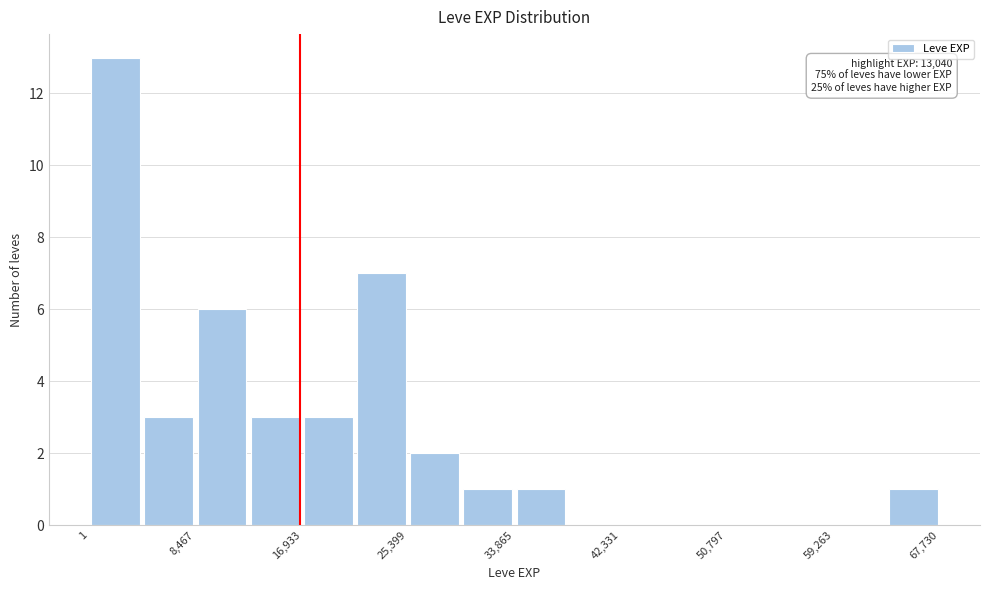

Over which range of the x-axis is the bar tallest?

0 to 4000